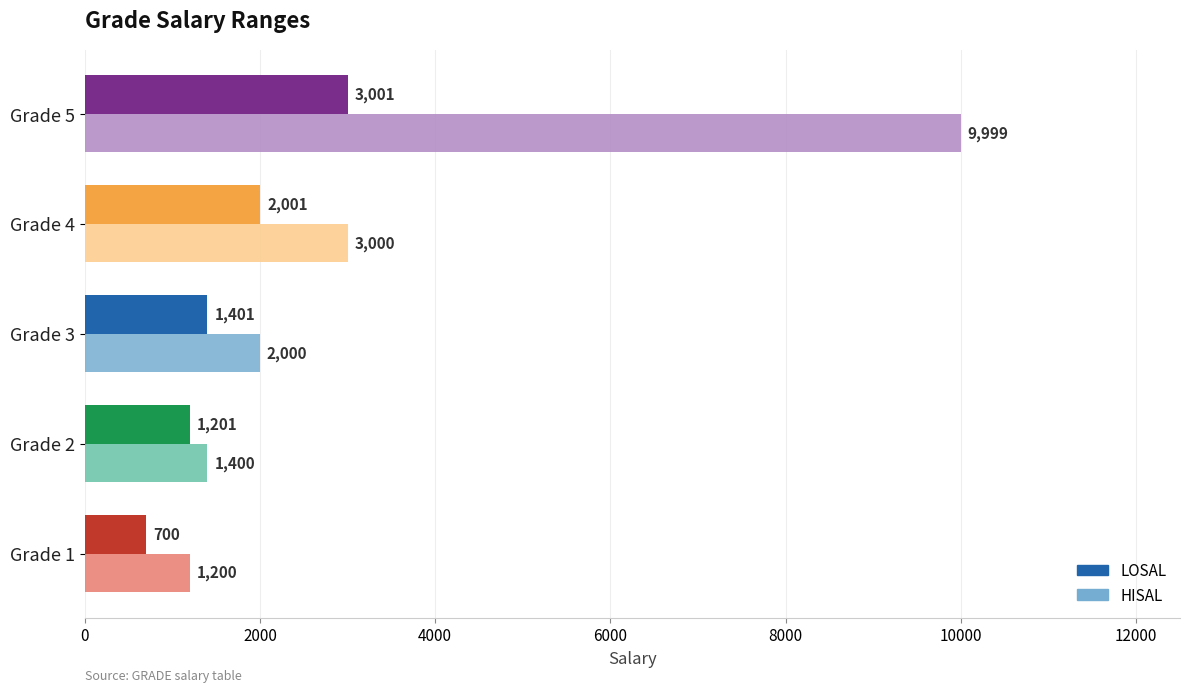

Is it true that LOSAL equals 242 at Grade 2?

False